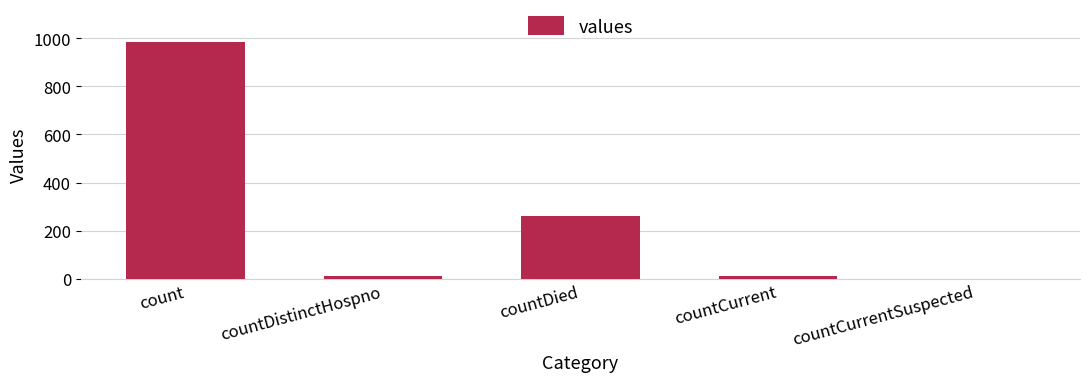

What is the sum of all values?

1267